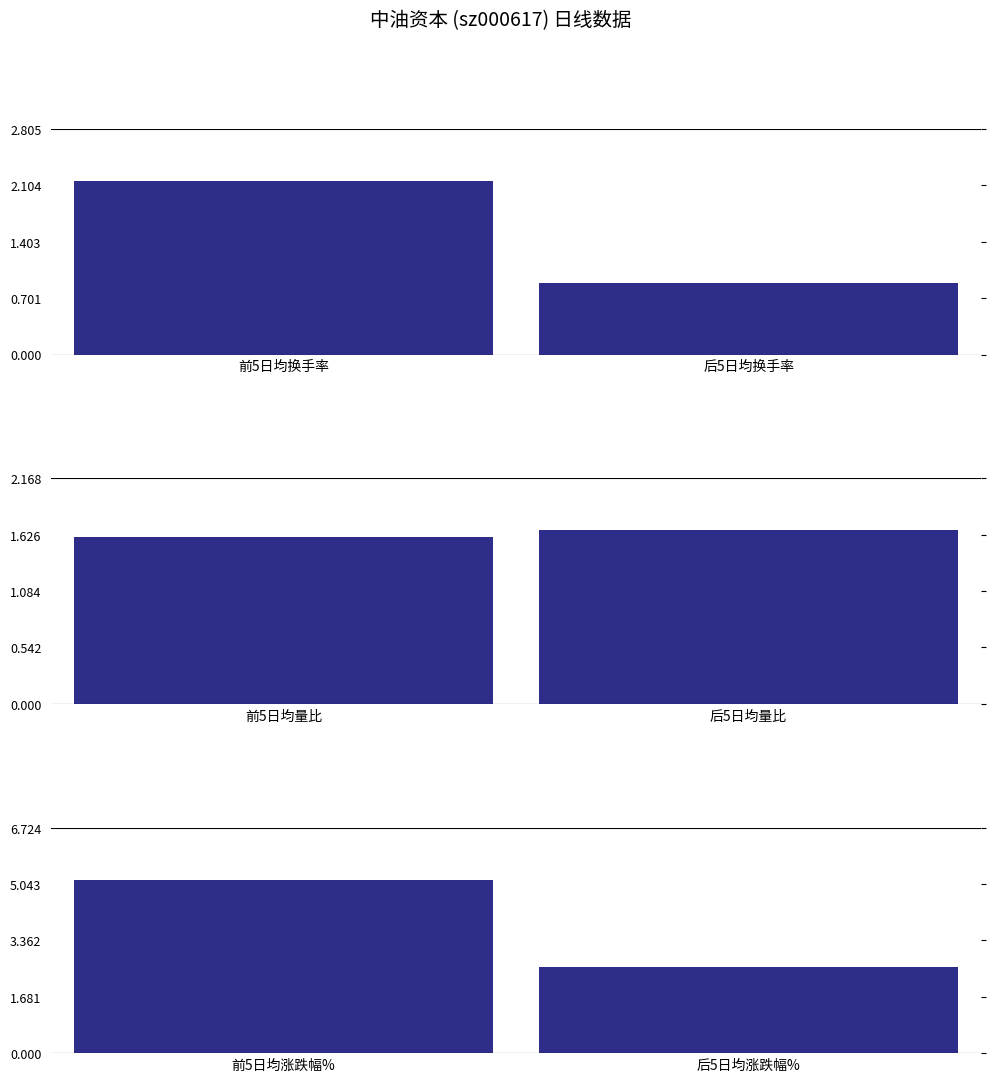

Which series has the largest total across all categories?

涨跌幅%